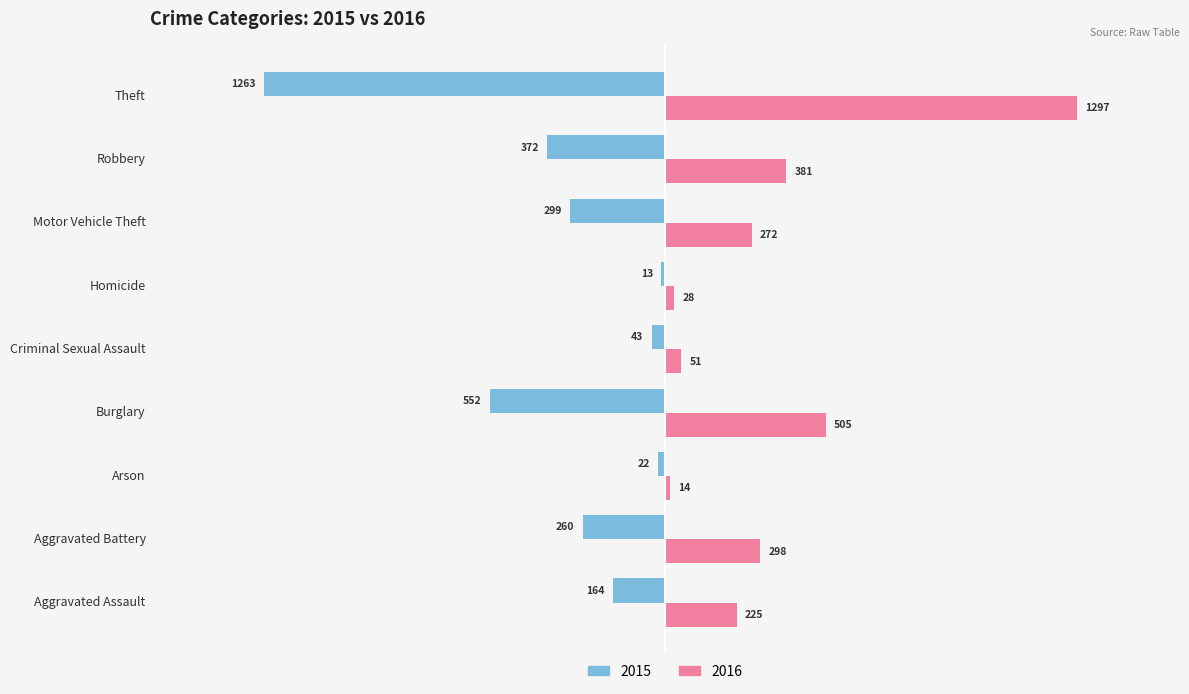

At which category is the sum across all series the highest?

Aggravated Assault